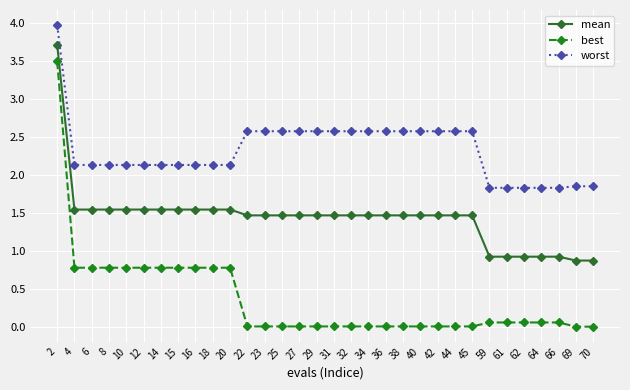

What is the average value of the best series?

0.4